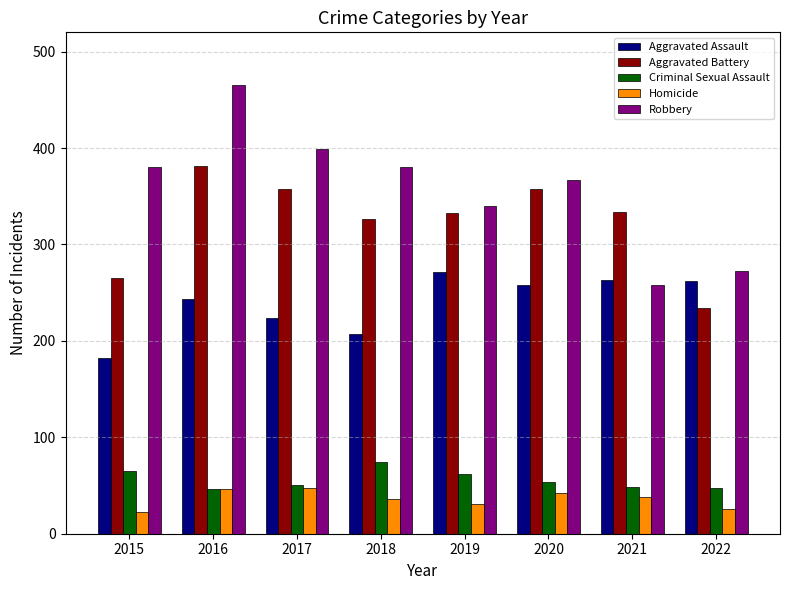

At how many categories does at least one series exceed 244?

8